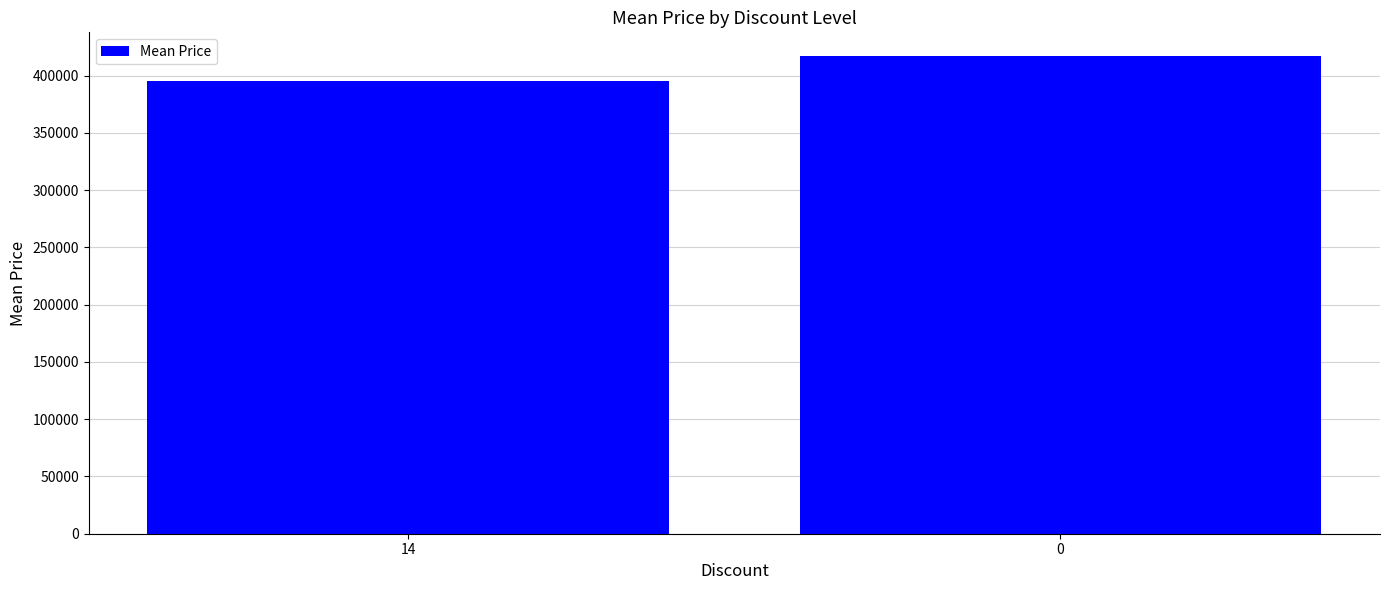

What is the sum of all values?

812007.3